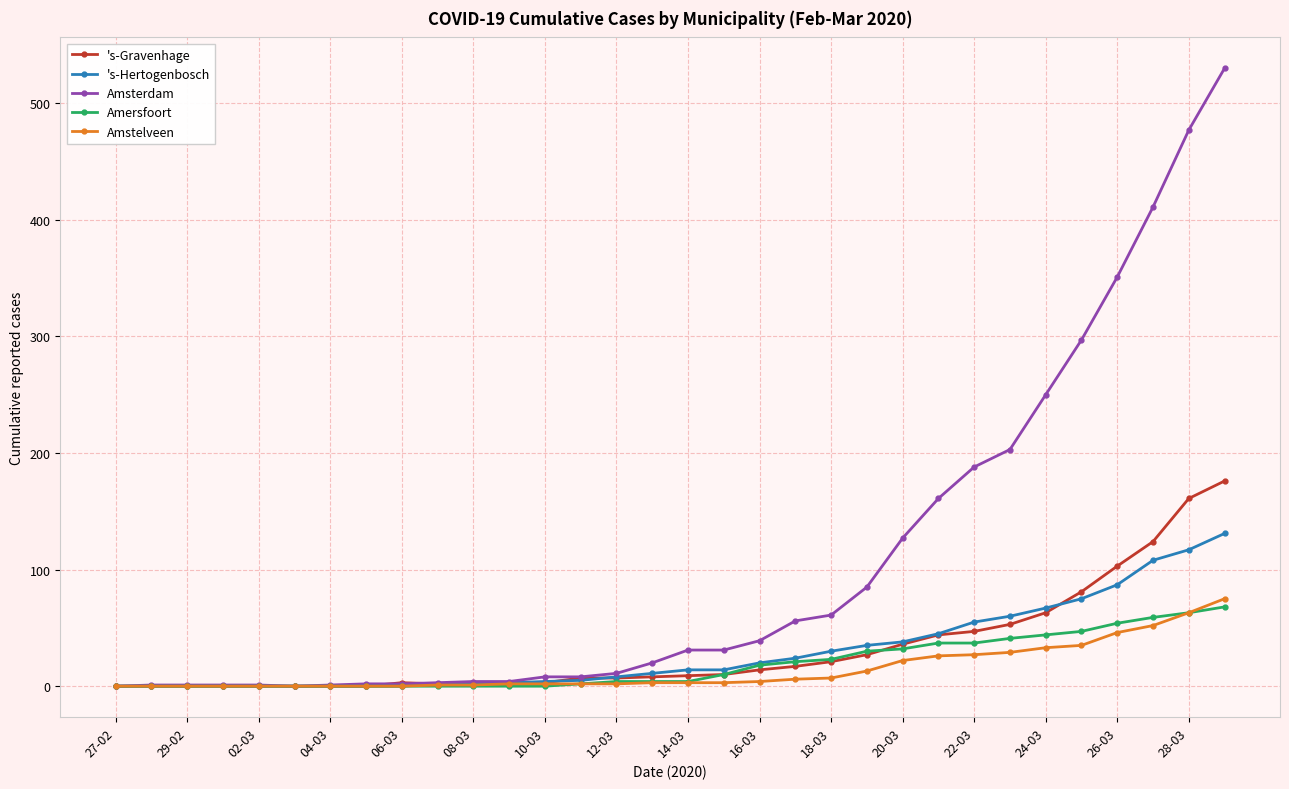

Which series has the largest total across all categories?

Amsterdam